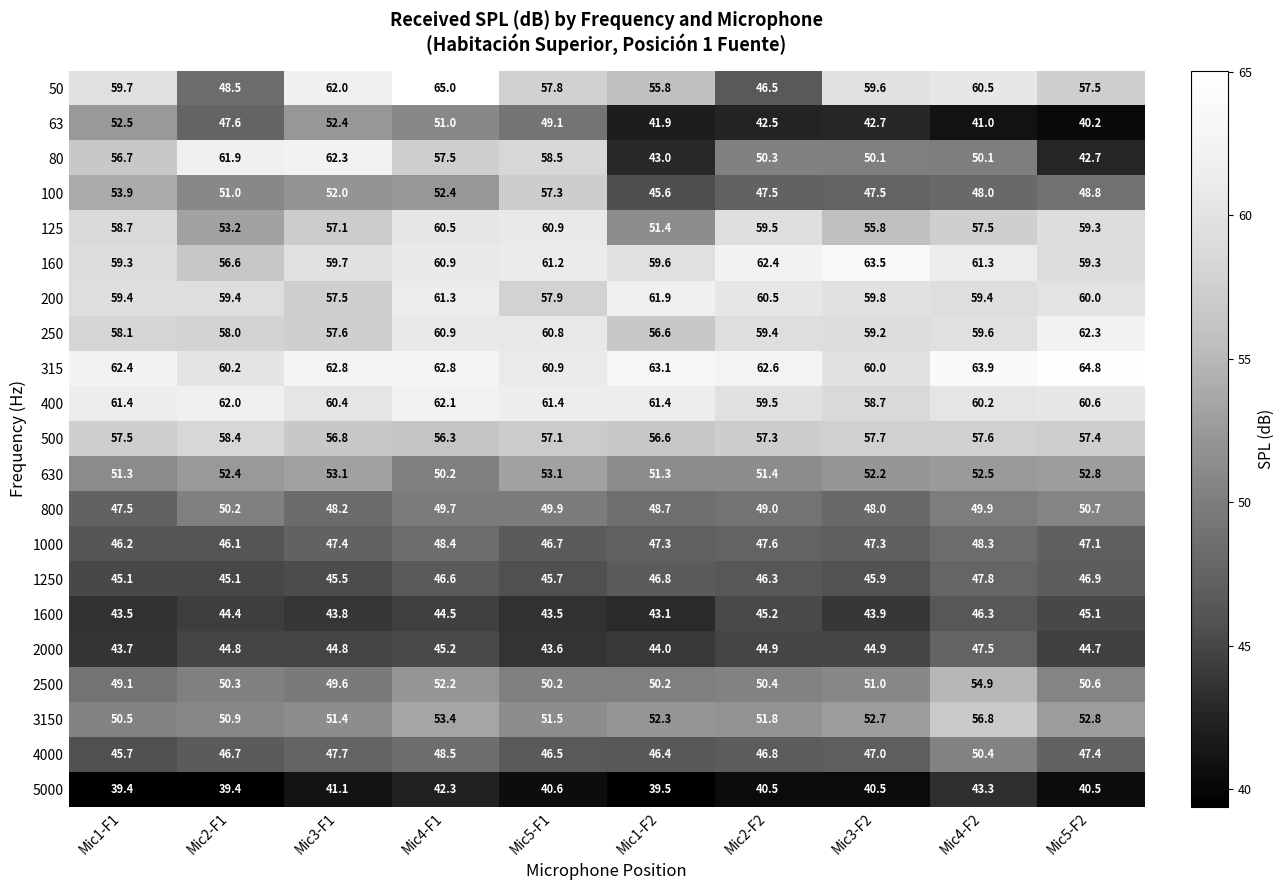

Where does the 250 series first go above 59?

Mic4-F1